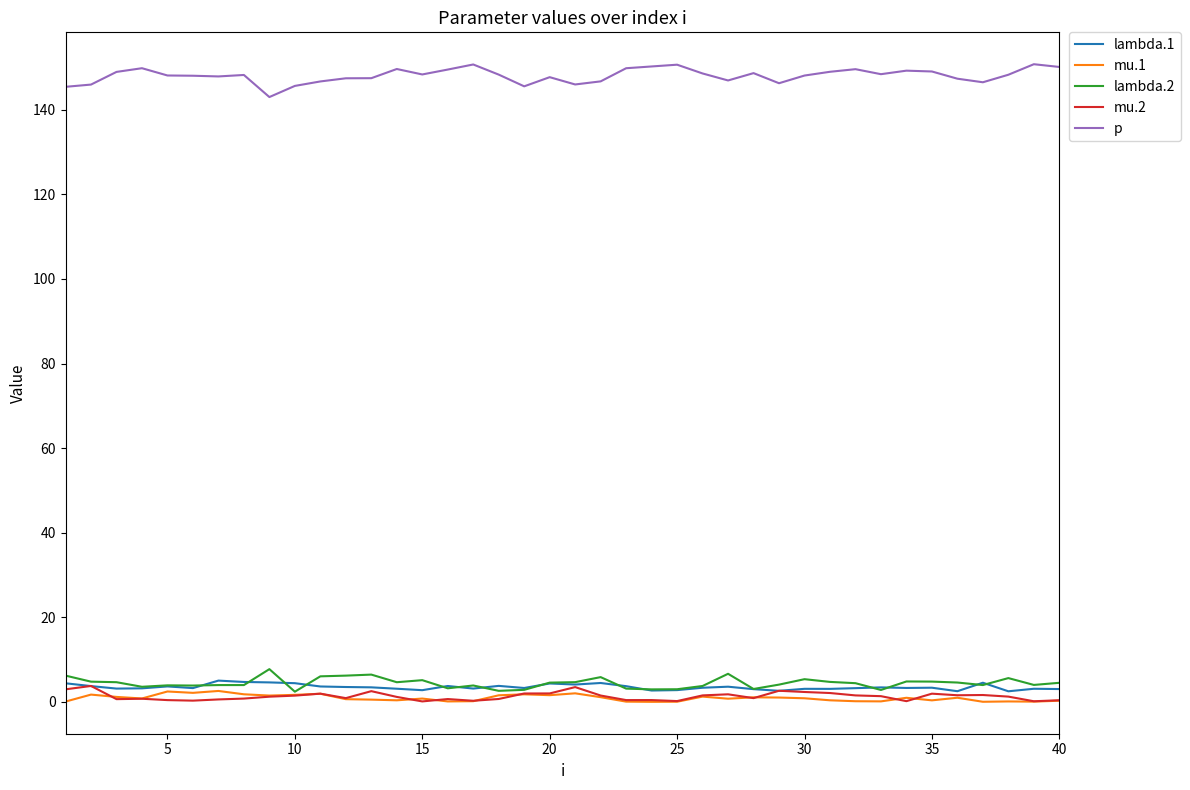

True or false: p and mu.2 cross at least once.

False